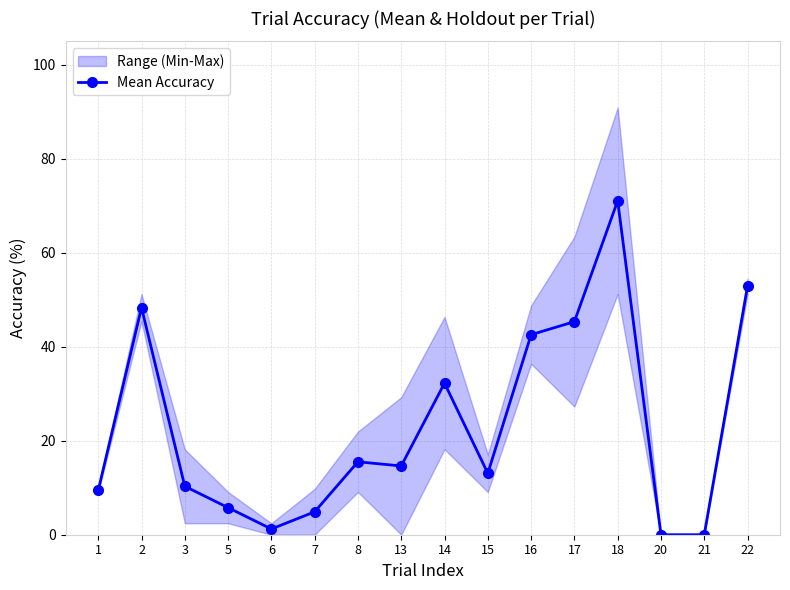

The chart shows a value of 44.5 at 14. True or false?

False